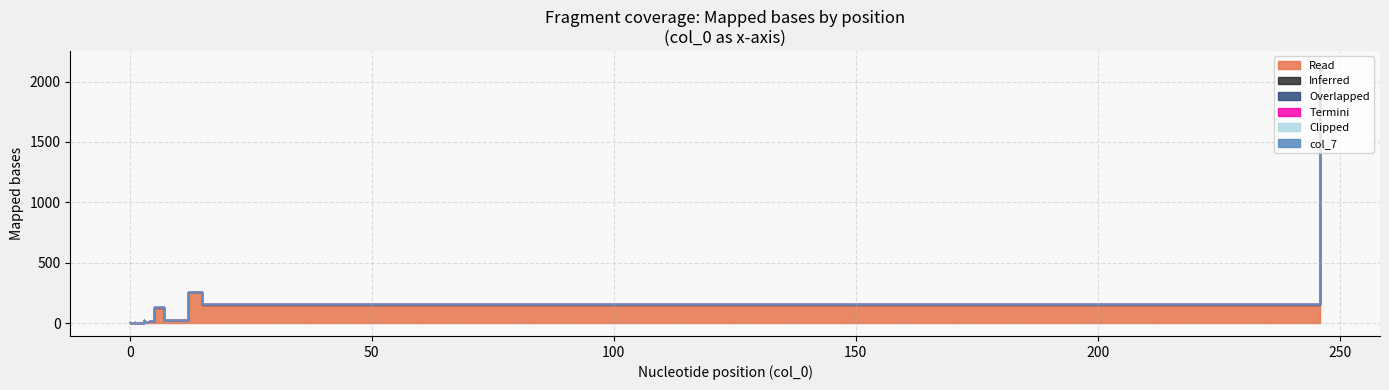

True or false: col_19 and col_5 intersect in this chart.

False